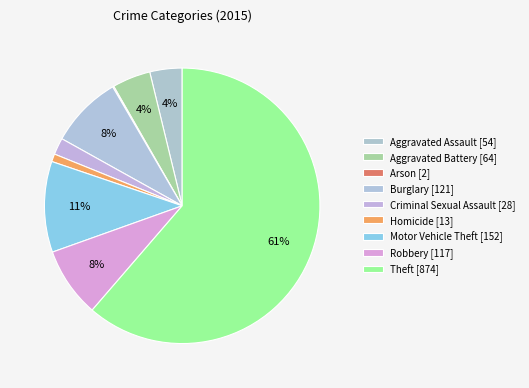

To the nearest percent, what is the difference between the largest and smallest slice percentages?

61%